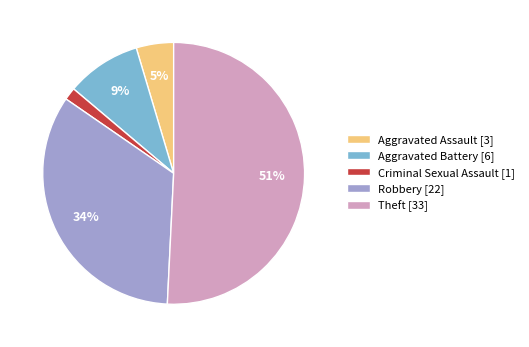

To the nearest percent, what is the difference between the largest and smallest slice percentages?

49%